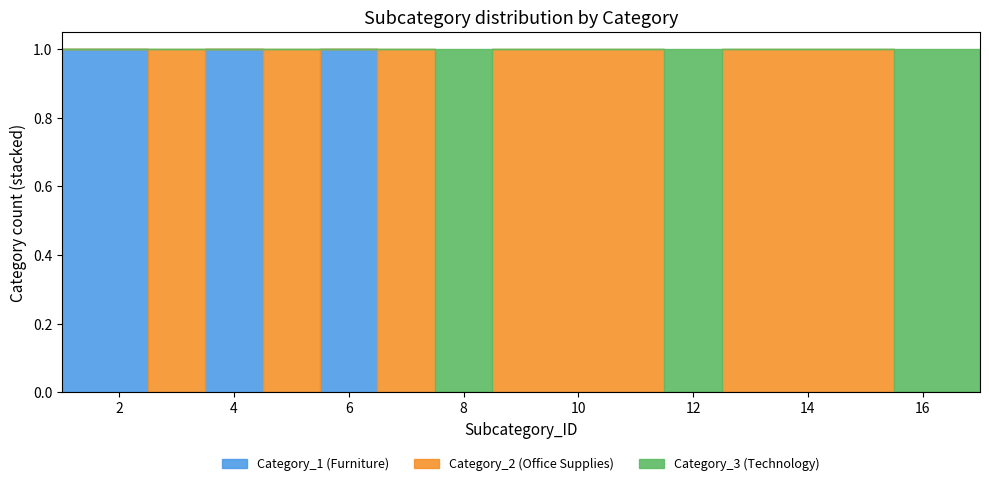

Reading right to left, transcribe all the data shown in this chart.

Category_1 (Furniture): 0	0	0	0	0	0	0	0	0	0	0	1	0	1	0	1	1
Category_2 (Office Supplies): 0	0	1	1	1	0	1	1	1	0	1	0	1	0	1	0	0
Category_3 (Technology): 1	1	0	0	0	1	0	0	0	1	0	0	0	0	0	0	0